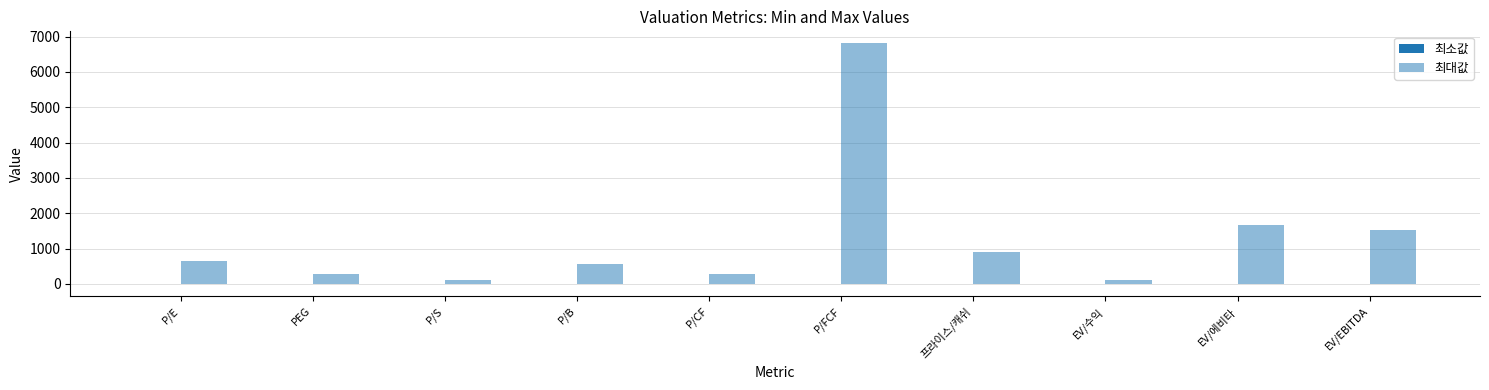

How many categories are shown in the chart?

10